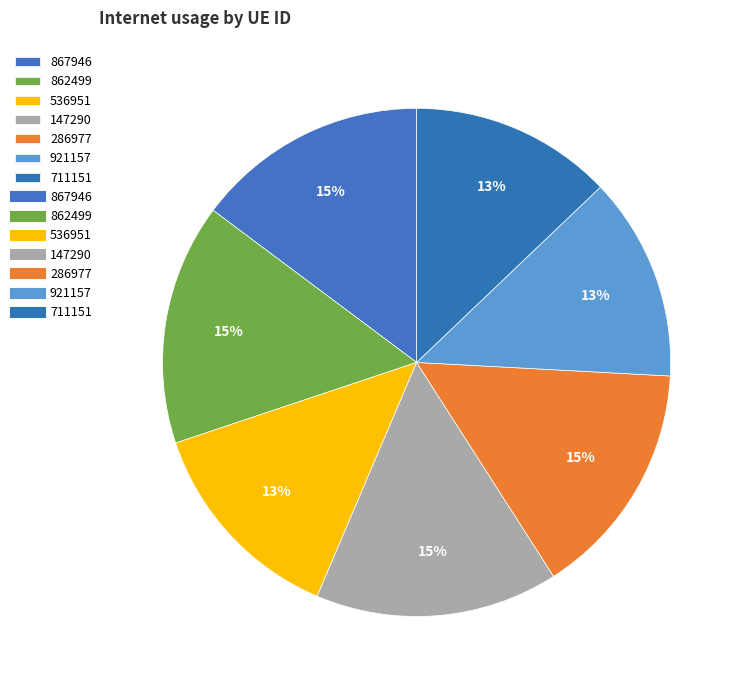

What percentage is the 536951 slice, to the nearest percent?

13%